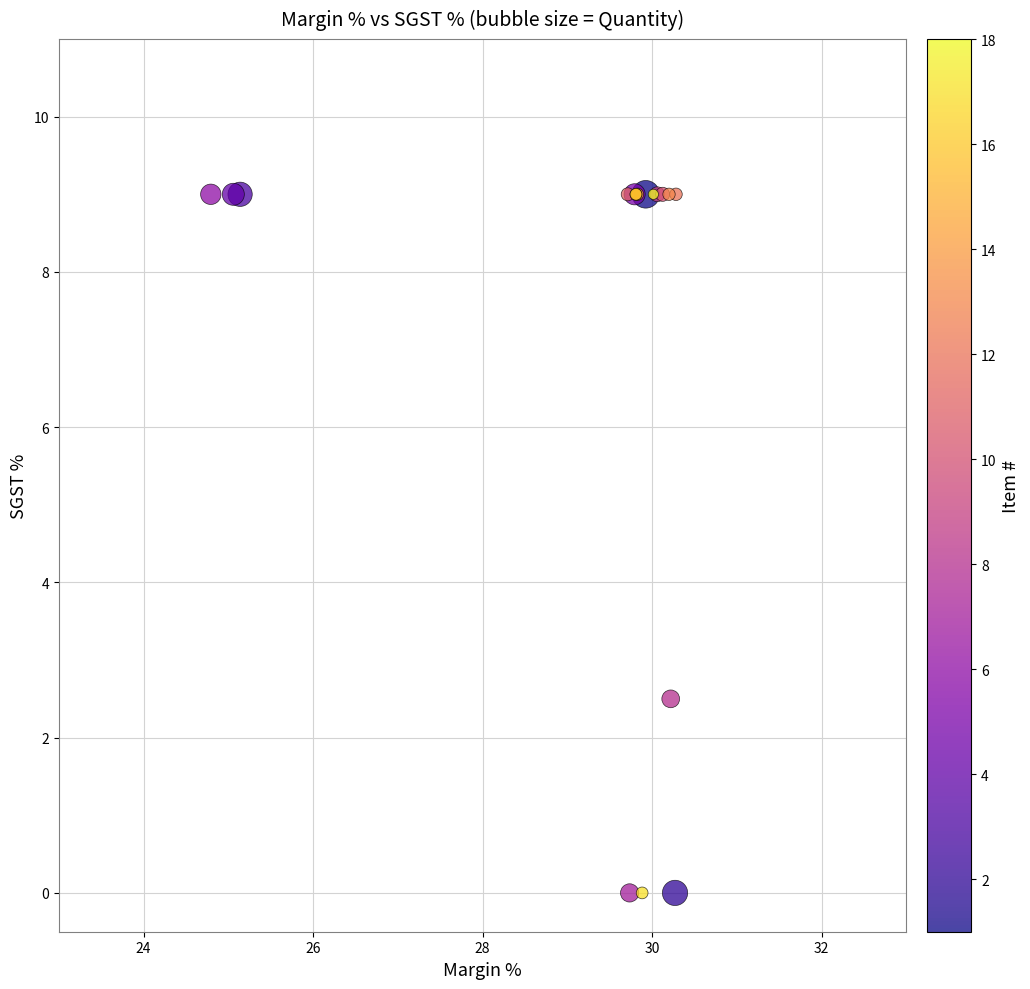

What Y value in the scatter plot is closest to 4?

2.5